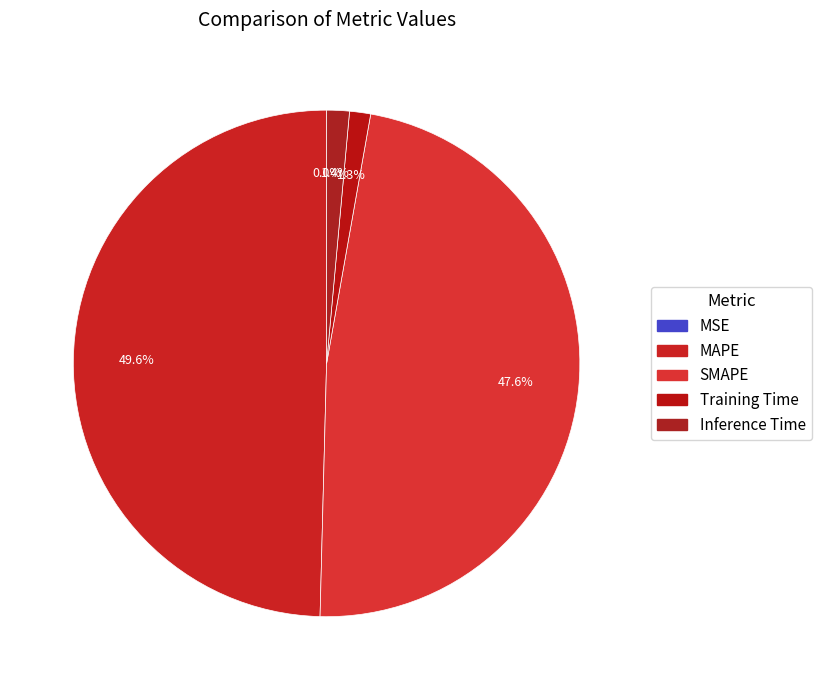

The MAPE slice represents 42% of the pie. True or false?

False